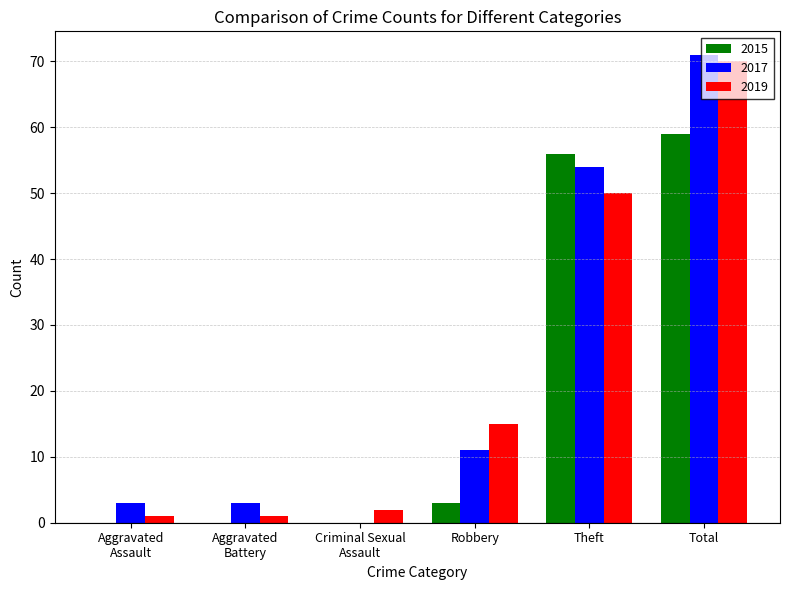

The value of 2019 at Total is 70. True or false?

True